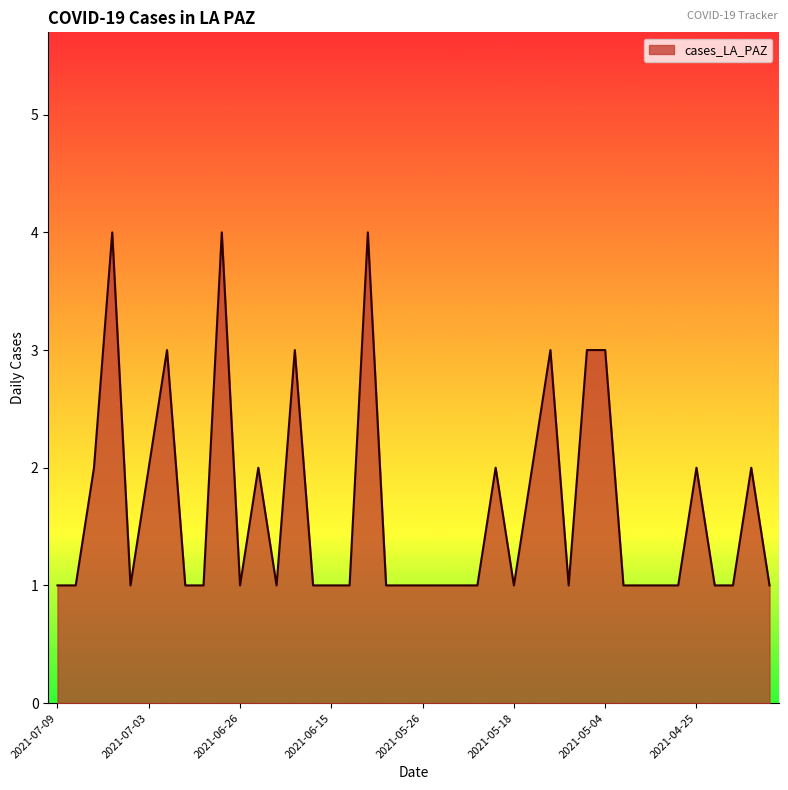

What is the difference between the maximum and minimum values?

3